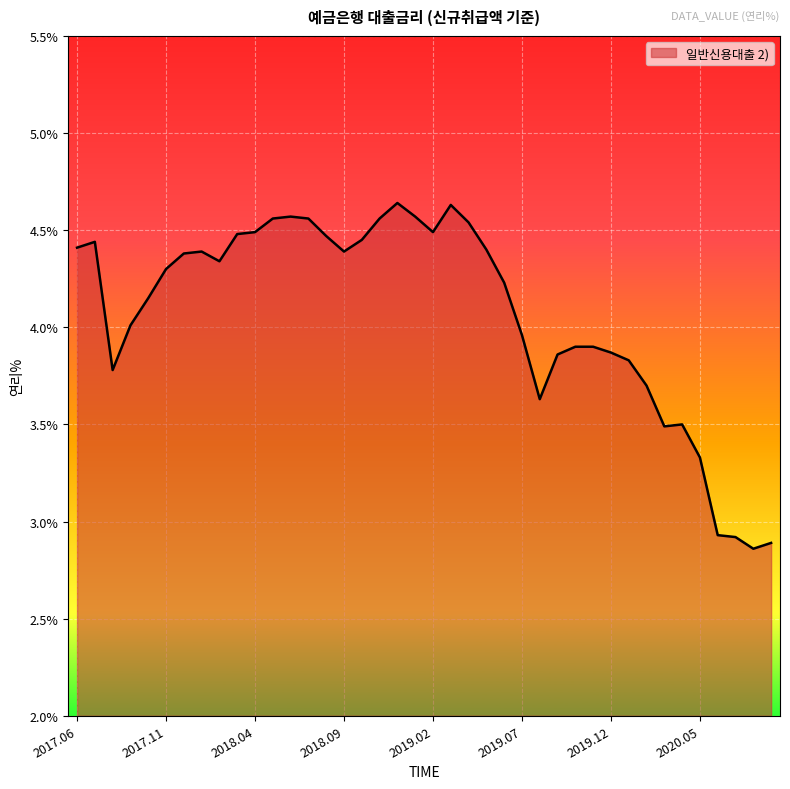

True or false: the data has more than 0 interior local peaks.

True